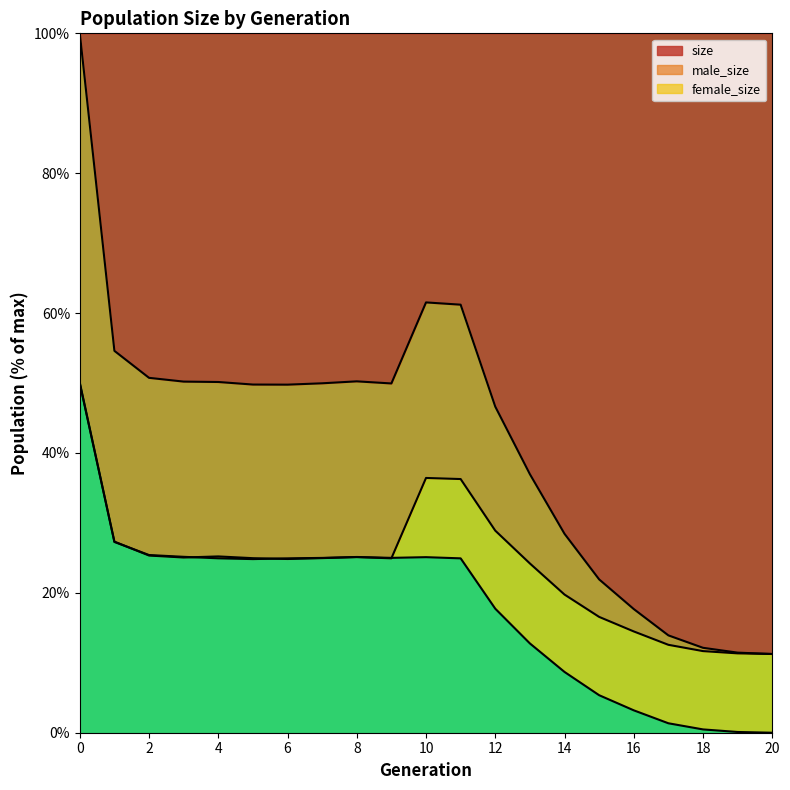

The value of male_size at 19 is 16.9. True or false?

False